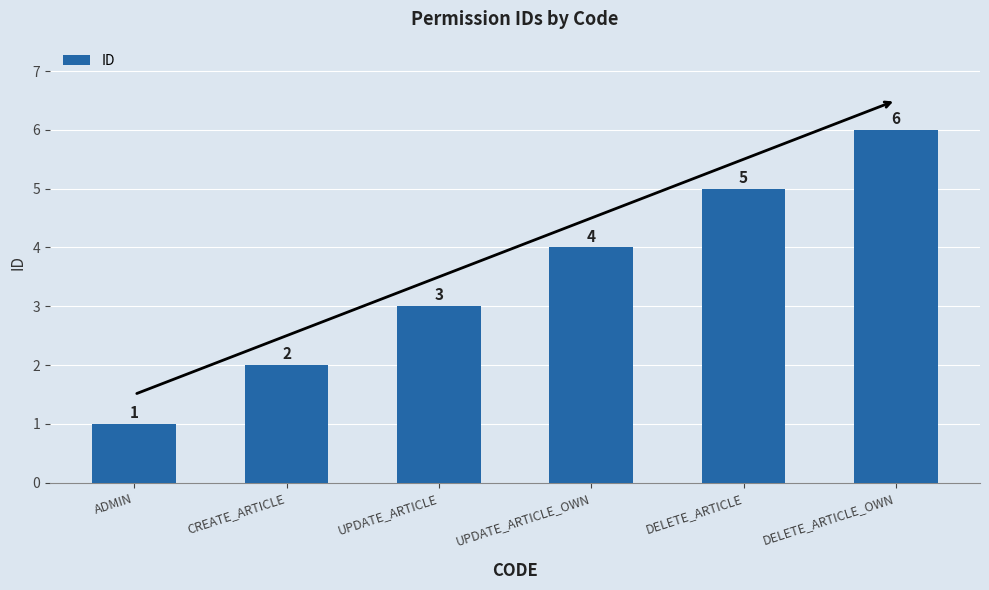

What is the label of the 4th bar from the left?

UPDATE_ARTICLE_OWN